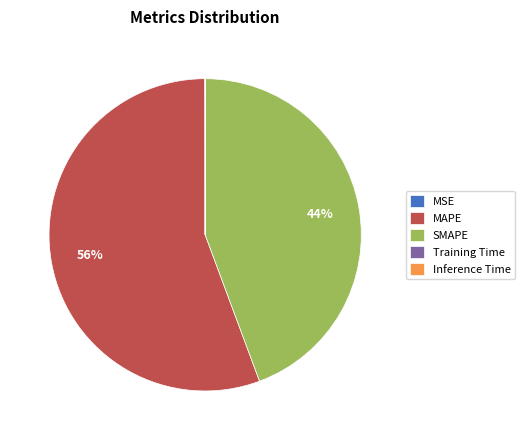

True or false: MAPE accounts for 56% of the total.

True